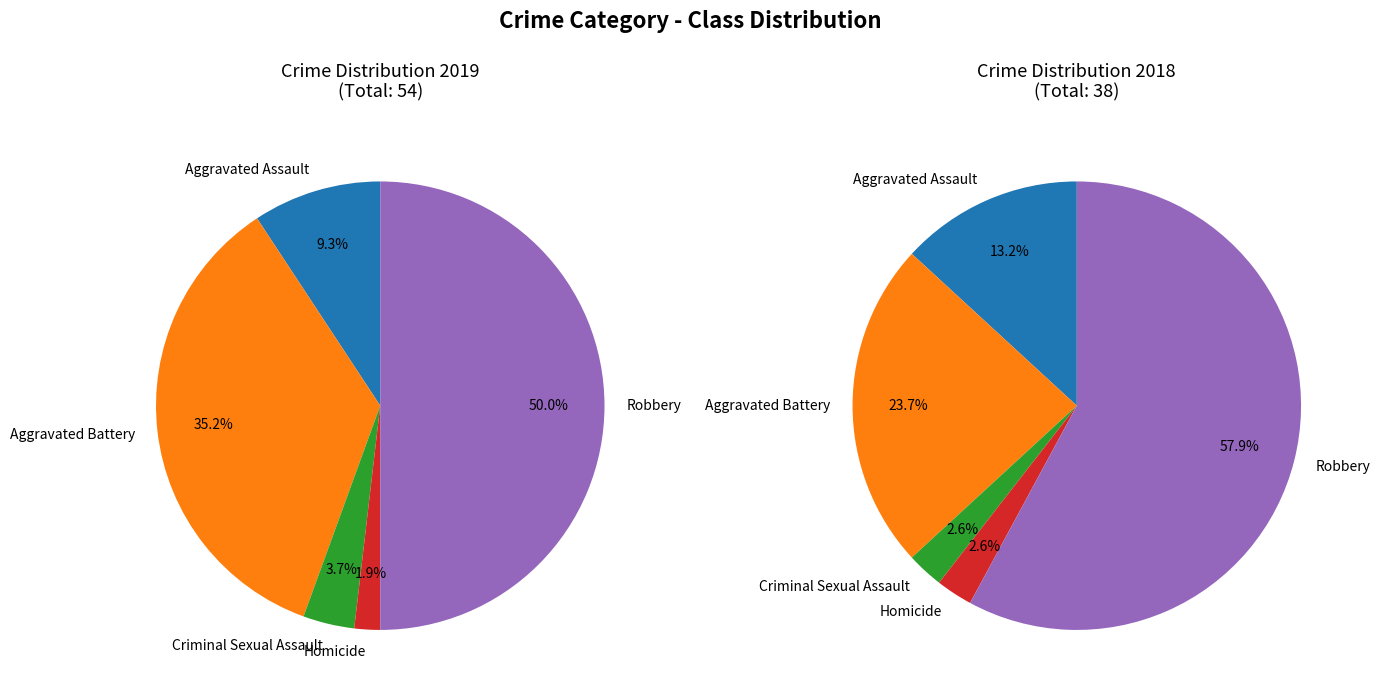

How many slices are in this pie chart?

5